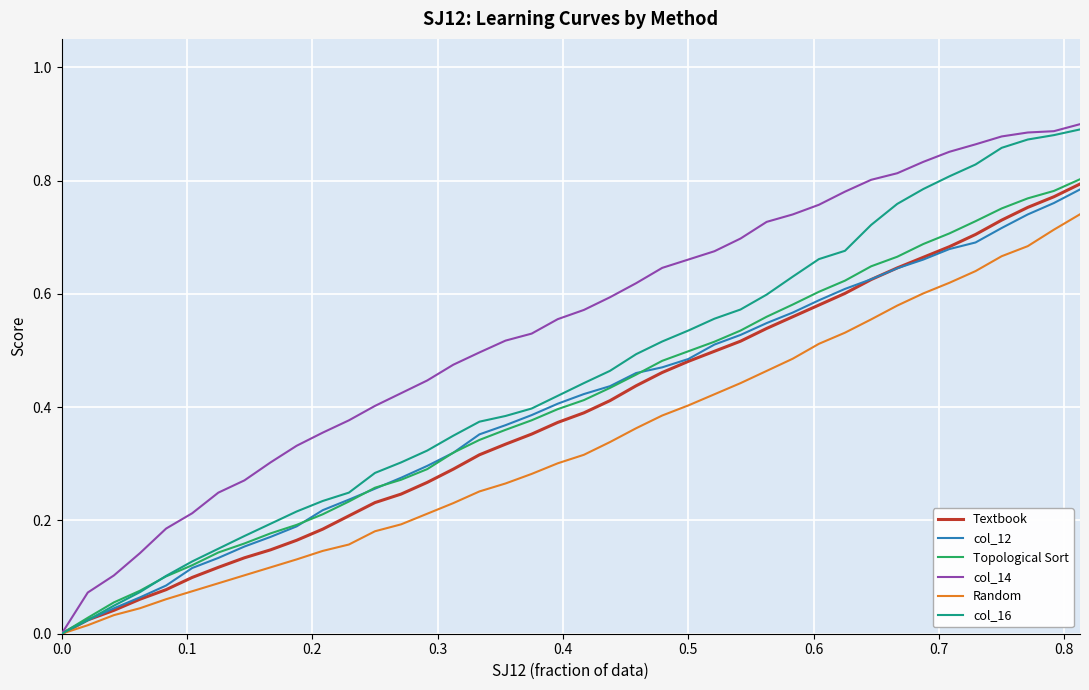

How many categories are shown in the chart?

40